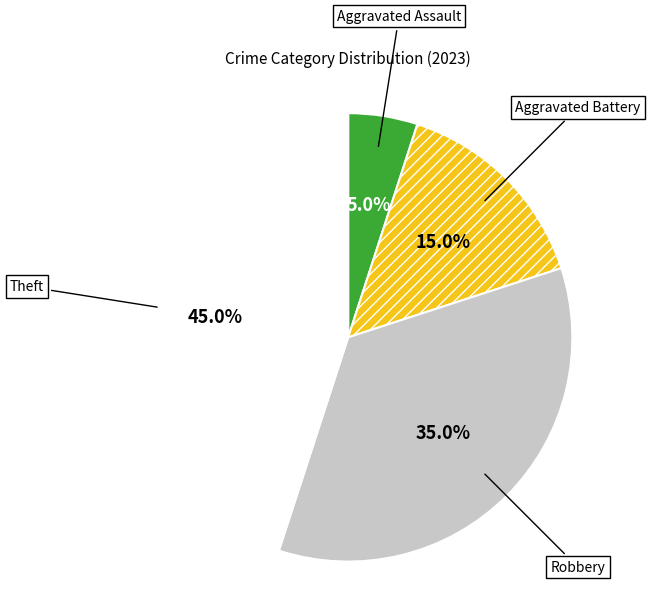

What percentage is NOT represented by Aggravated Assault?

95.0%